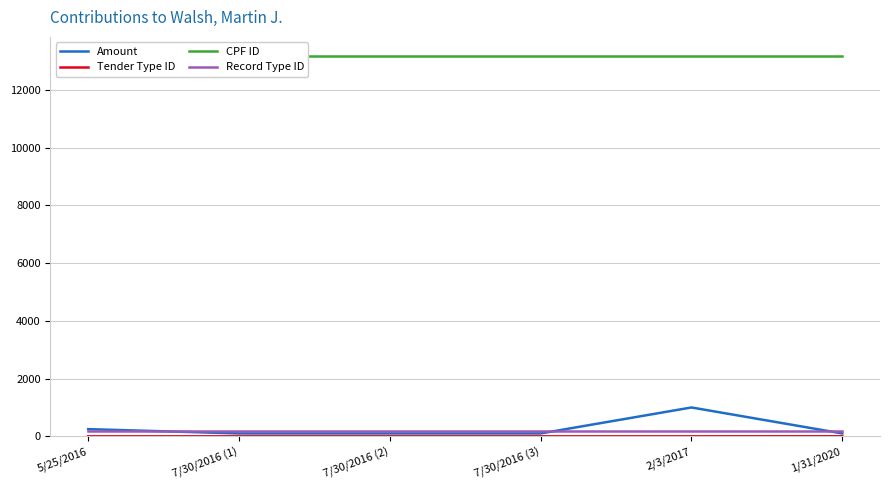

Rank the series at 5/25/2016 from lowest to highest value.

Tender Type ID, Record Type ID, Amount, CPF ID